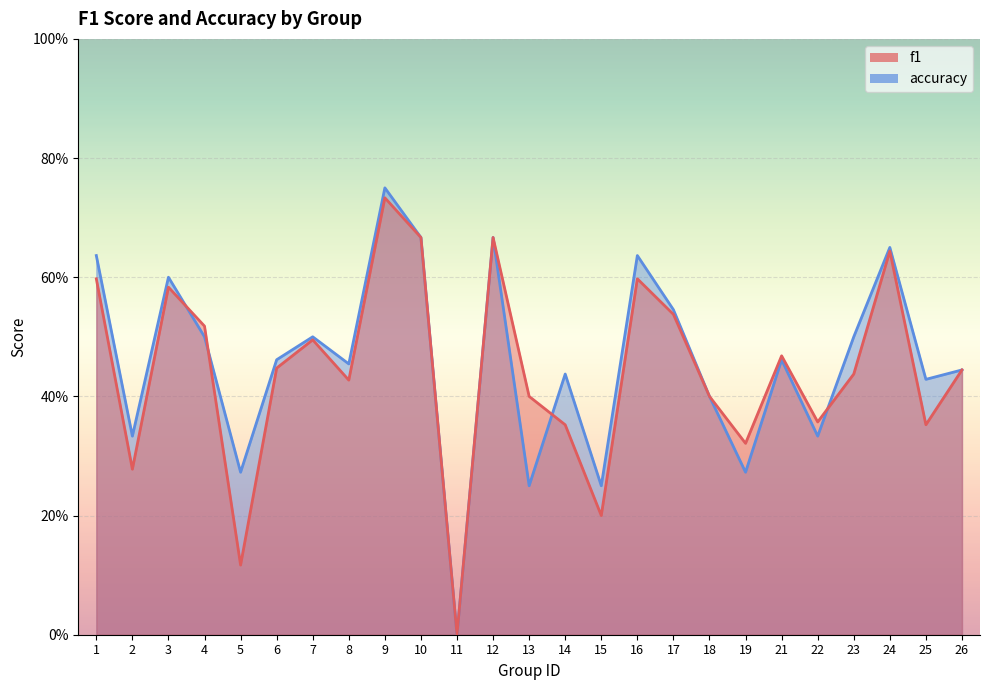

Rank the series by their average value, from lowest to highest.

f1, accuracy